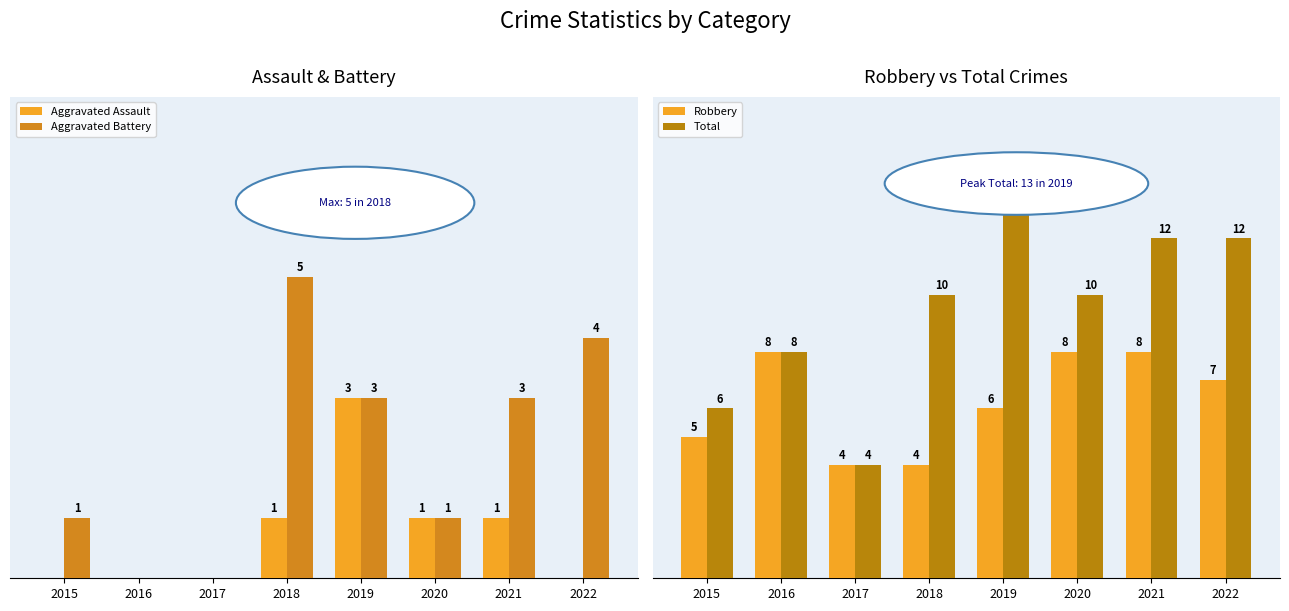

What is the difference between the maximum and minimum values in the Aggravated Battery series?

5